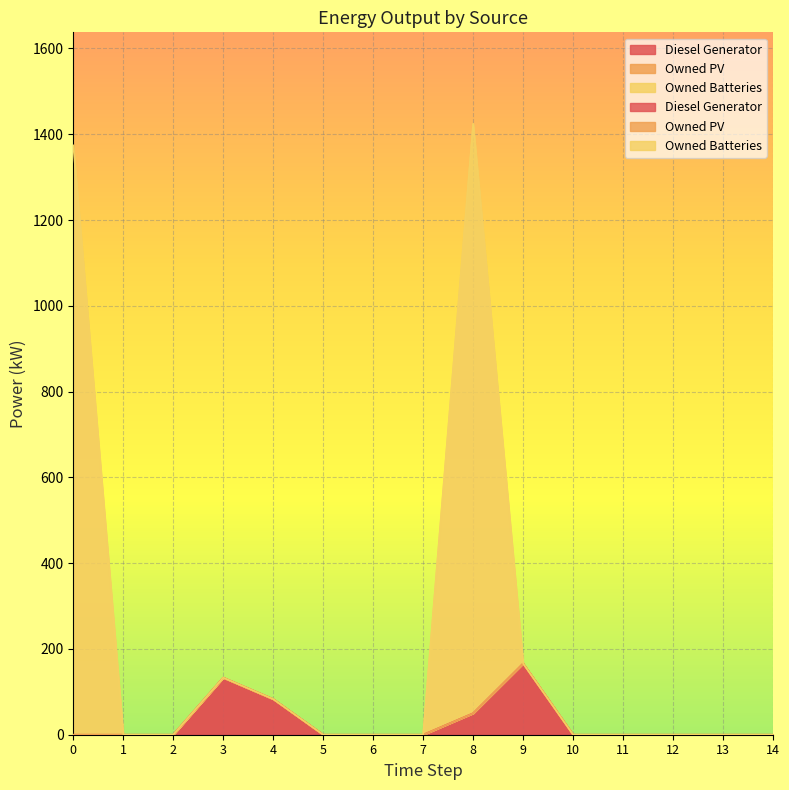

What is the sum of all Diesel Generator values?

432